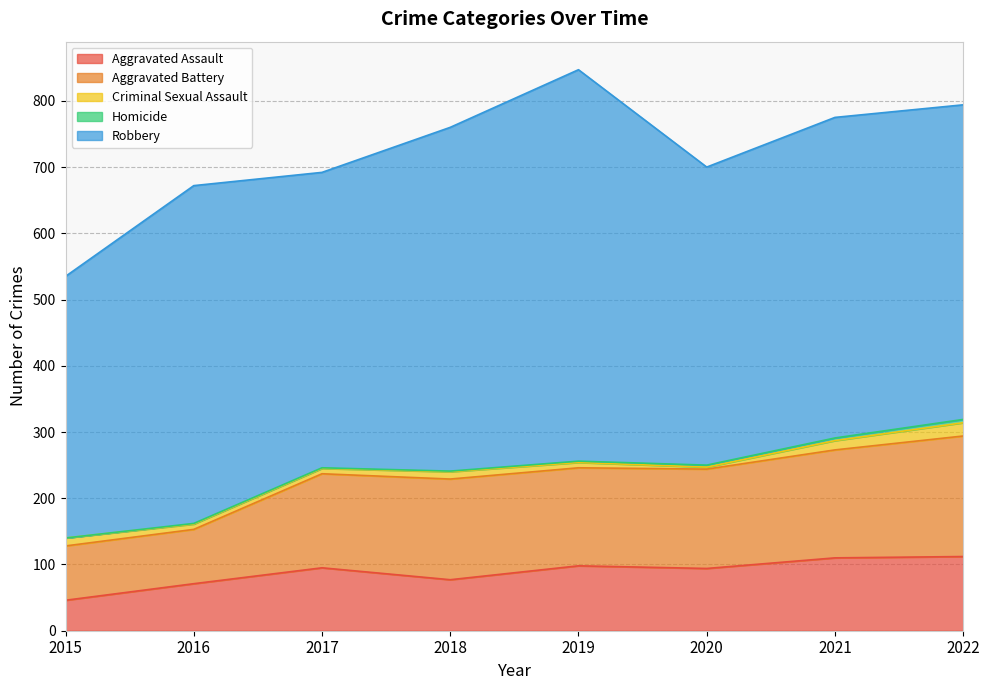

What is the sum of the Robbery values at 2018 and 2019?

1110